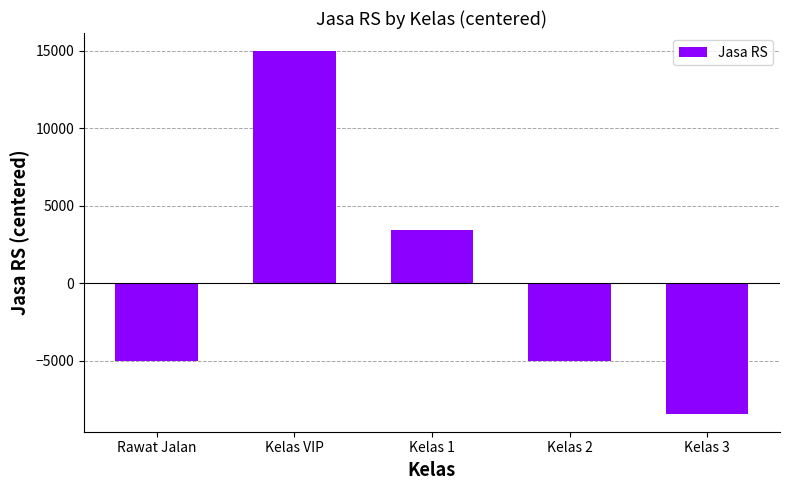

Read the value at Kelas 1.

3450.0